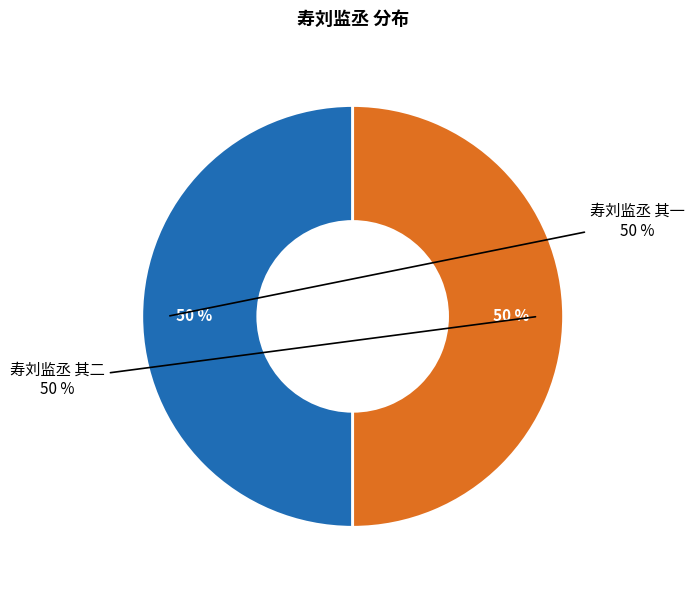

How many slices are in this pie chart?

2